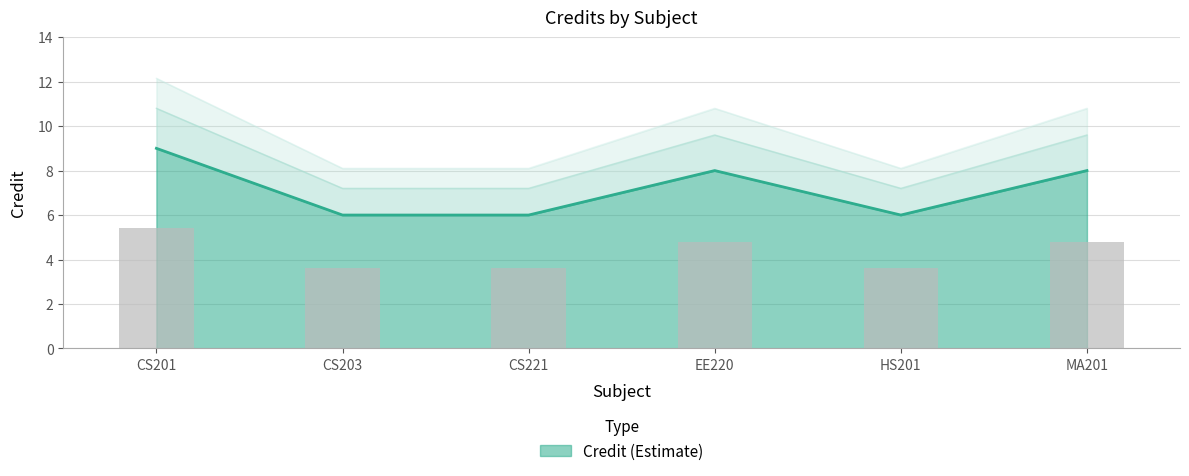

The value at CS203 is 6. True or false?

True